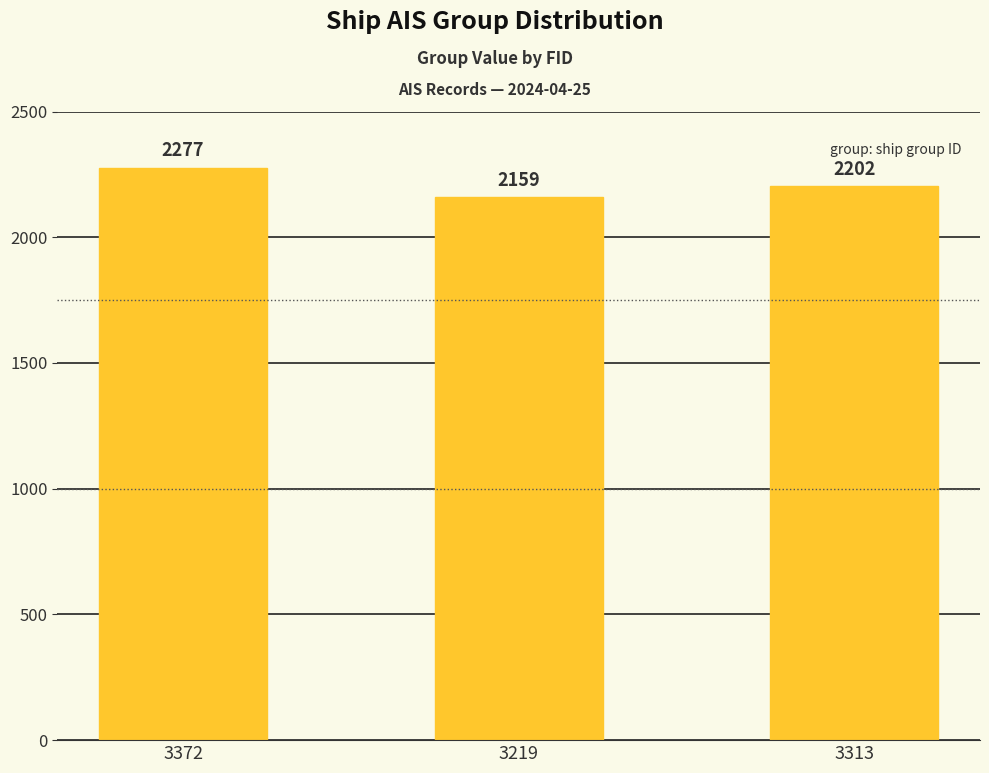

How many values are between 2159 and 2277?

3